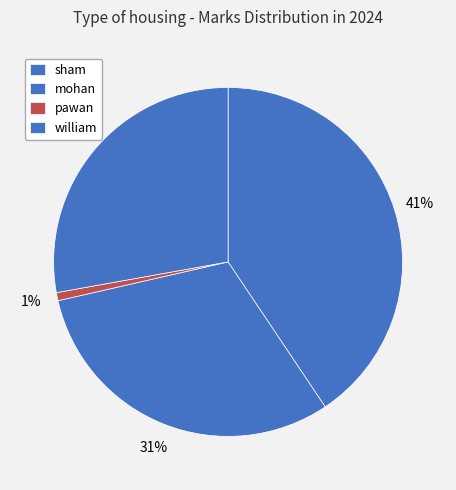

The sham slice represents 55% of the pie. True or false?

False